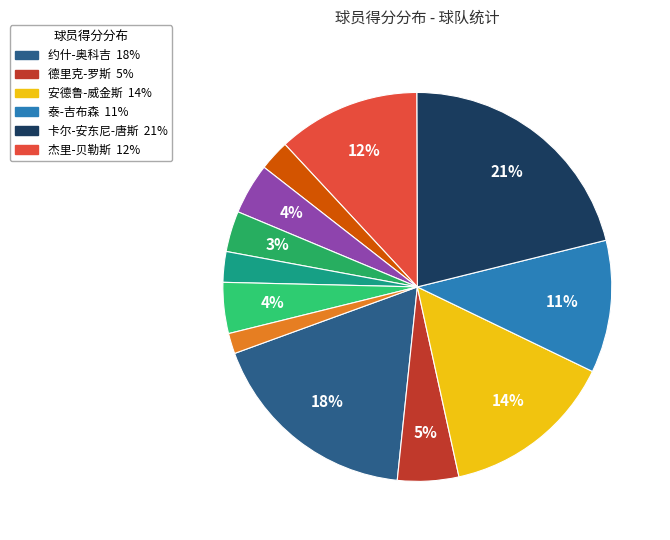

What is the largest slice in the pie chart?

卡尔-安东尼-唐斯